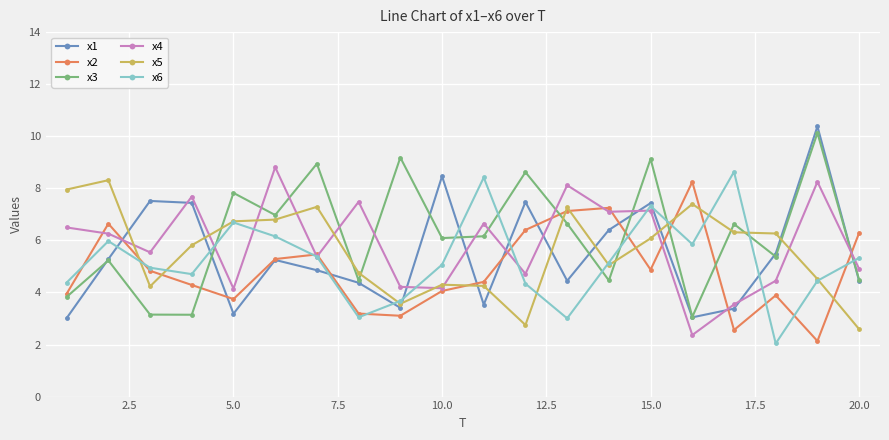

What is the value of the x4 point at the 14th from the left?

7.1